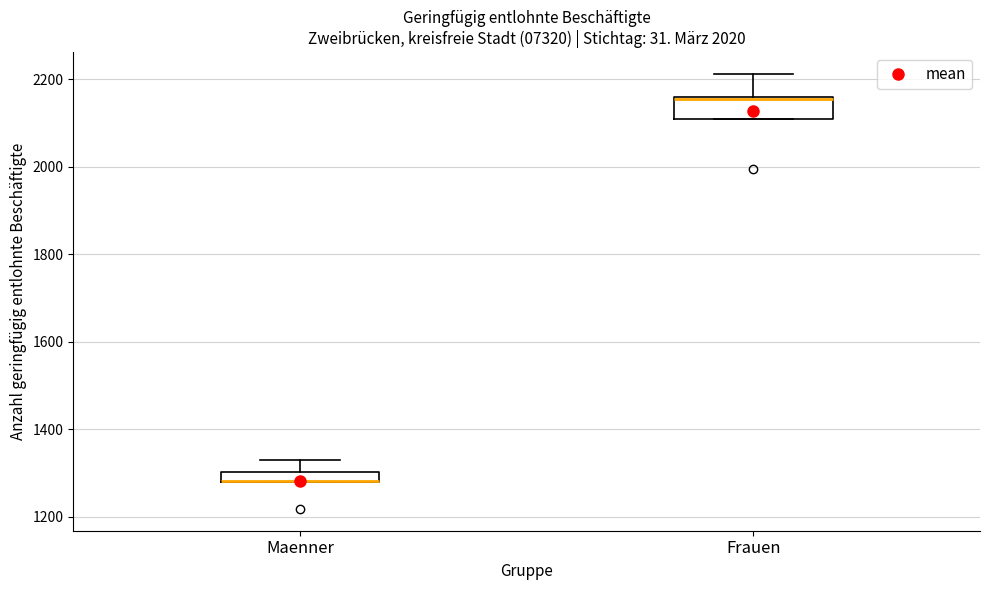

Where is the upper edge of the box for Frauen on the y-axis? The values are not printed on the chart, so give them approximately, as read against the axis.

2160